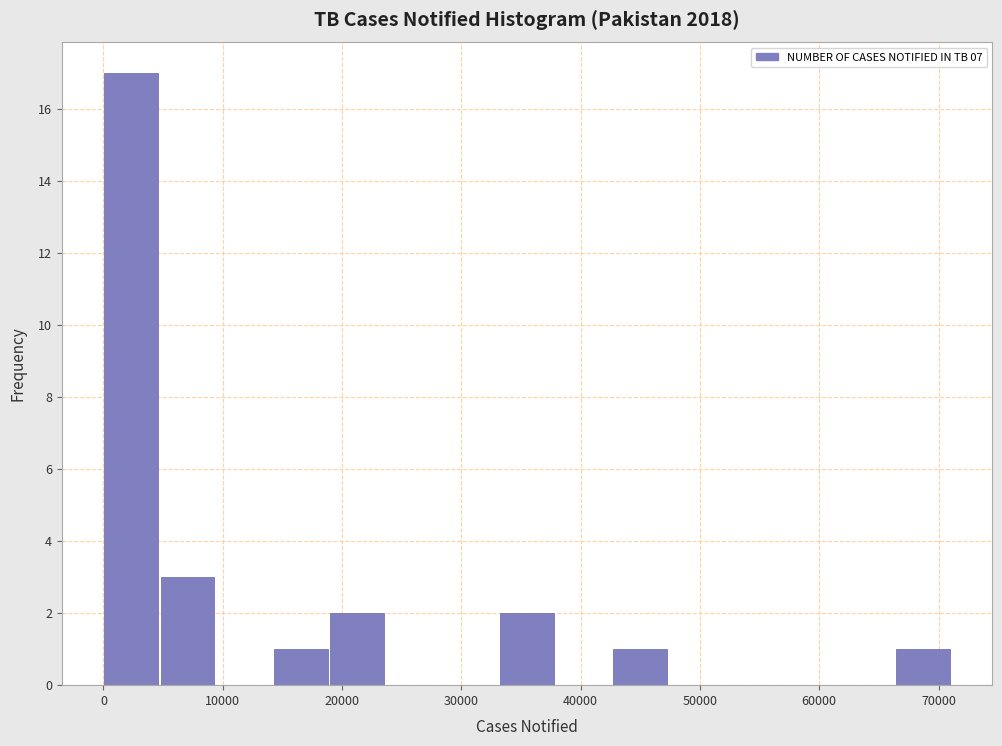

Reading left to right, list every bar in this chart as the range it spans on the x-axis followed by its height. Neither the bar edges nor the heights are printed on the chart, so give them approximately, as read against the axes.

0 to 5000: 17
5000 to 10000: 3
10000 to 14000: 0
14000 to 19000: 1
19000 to 24000: 2
24000 to 29000: 0
29000 to 33000: 0
33000 to 38000: 2
38000 to 43000: 0
43000 to 47000: 1
47000 to 52000: 0
52000 to 57000: 0
57000 to 62000: 0
62000 to 66000: 0
66000 to 71000: 1